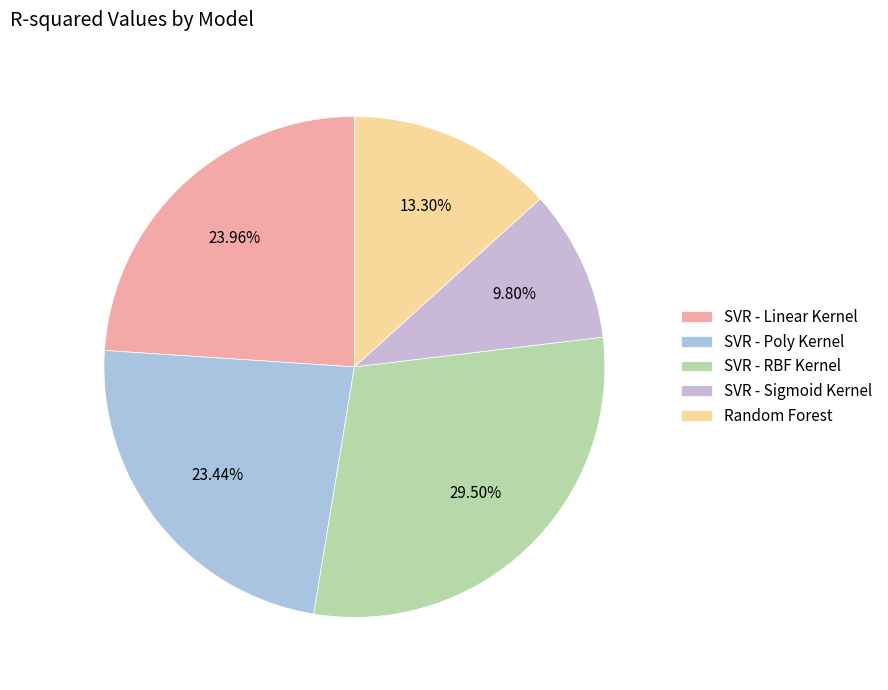

Which category has the smallest portion of the pie?

SVR - Sigmoid Kernel